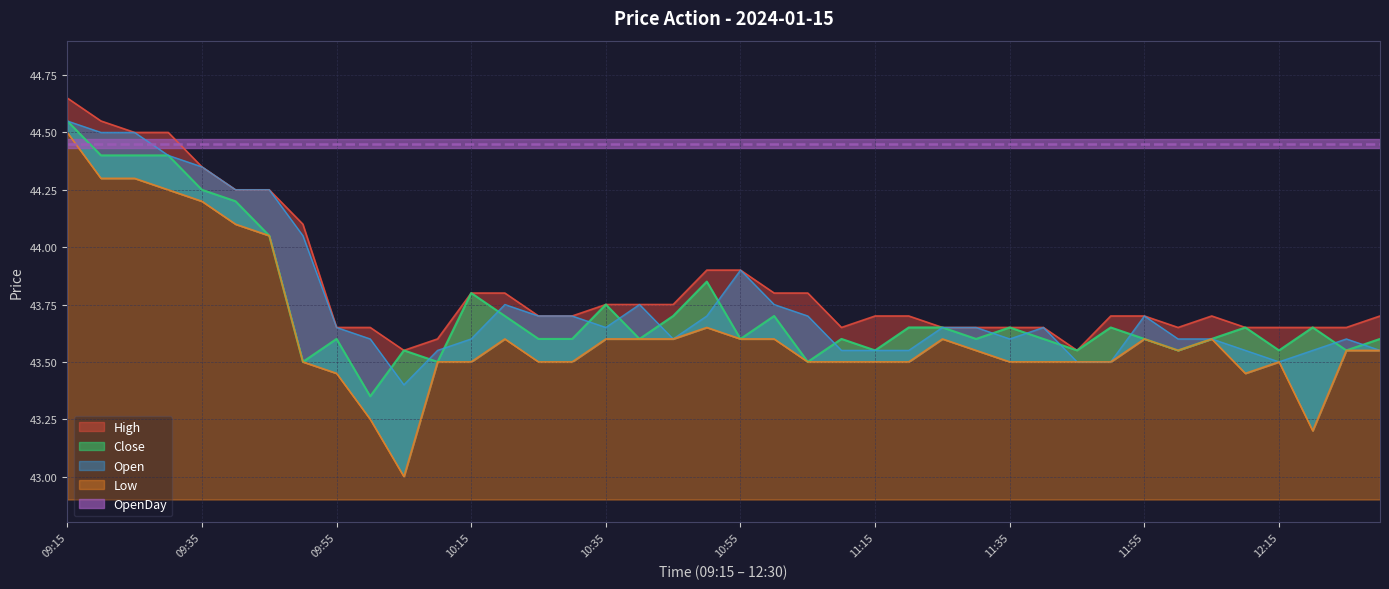

Where is the first local minimum for High?

10:05